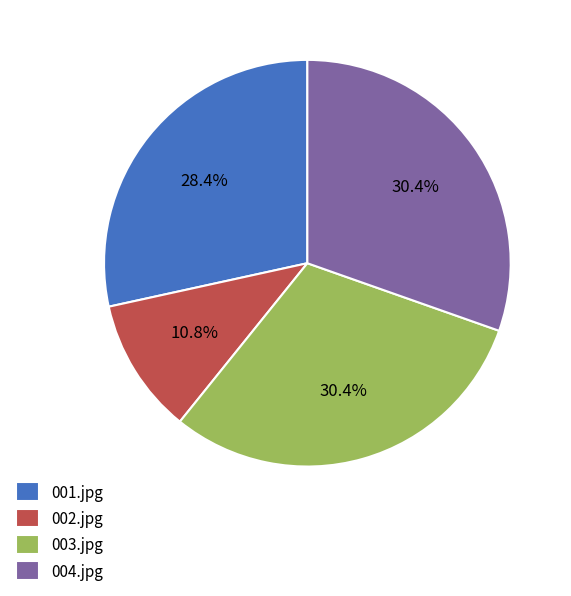

How much of the chart is everything except 001.jpg?

71.6%